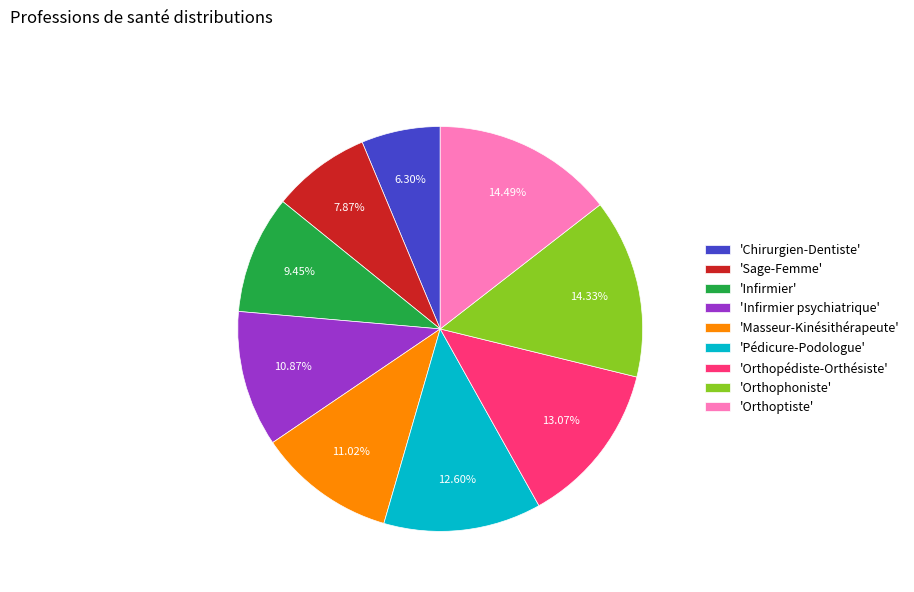

Which slice is the smallest?

'Chirurgien-Dentiste'